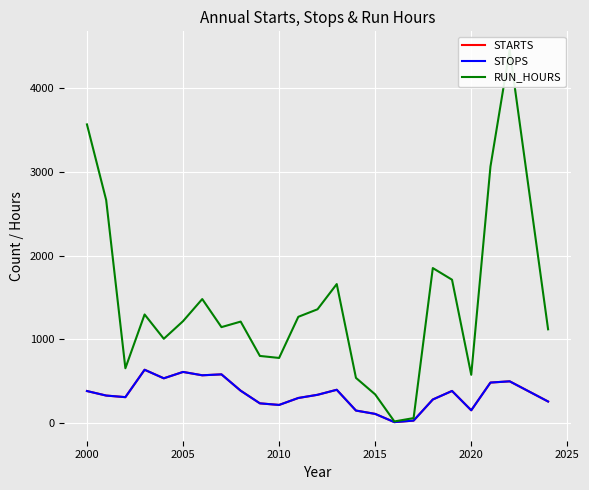

In STOPS, how many points are lower than both neighbors (excluding endpoints)?

6